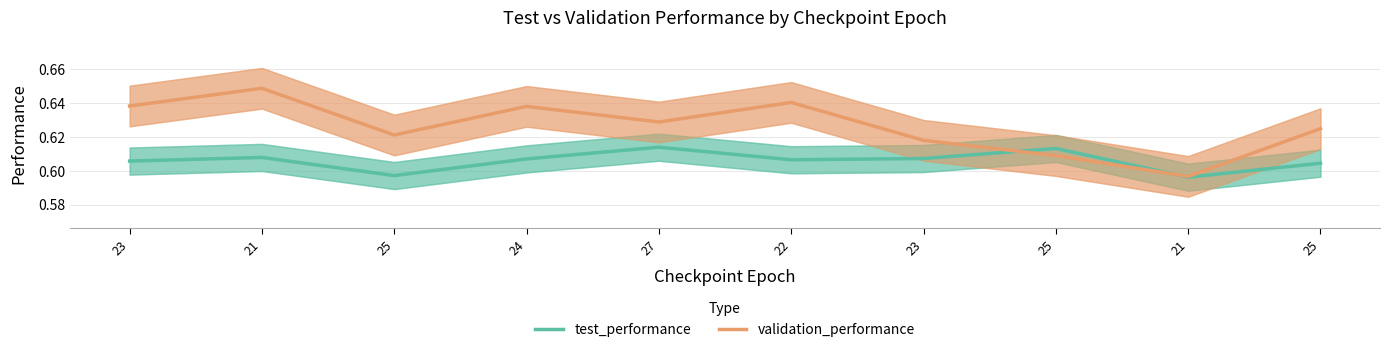

The test_performance series shows 0.1 at 23. True or false?

False